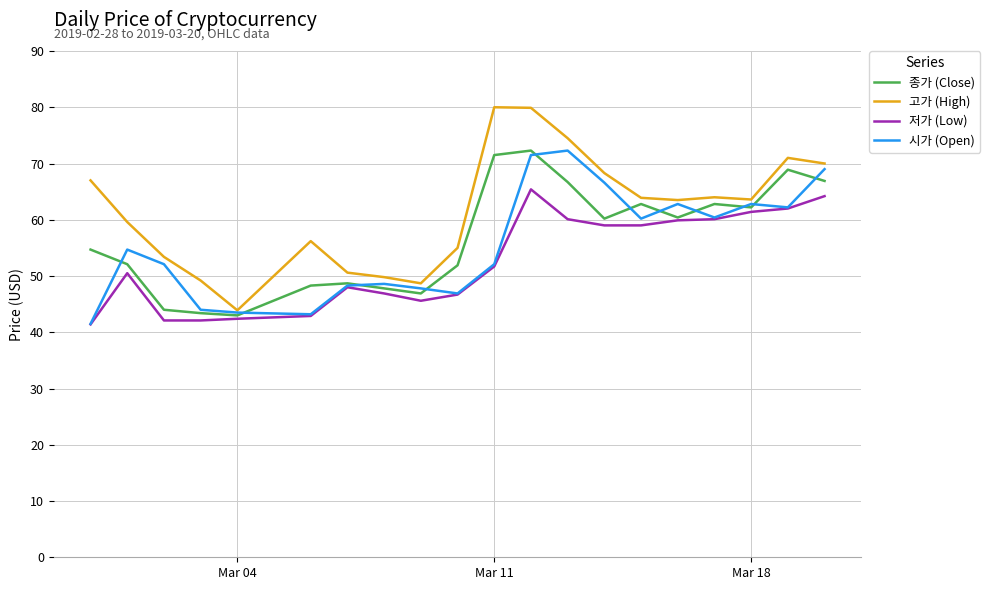

True or false: 고가 (High) and 저가 (Low) intersect in this chart.

False